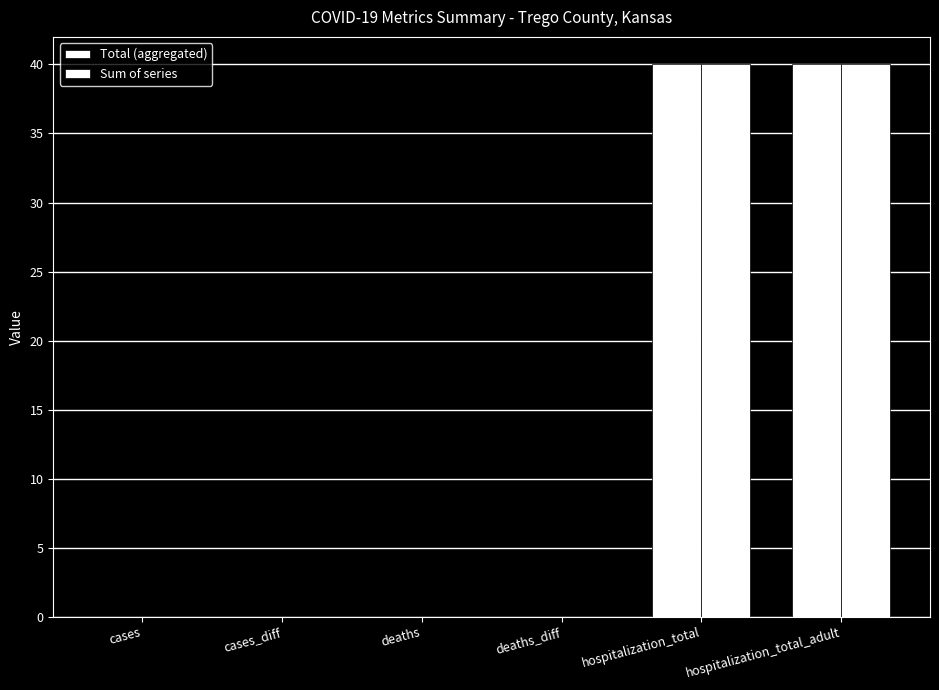

Which series has the largest range (max minus min)?

Total (aggregated)